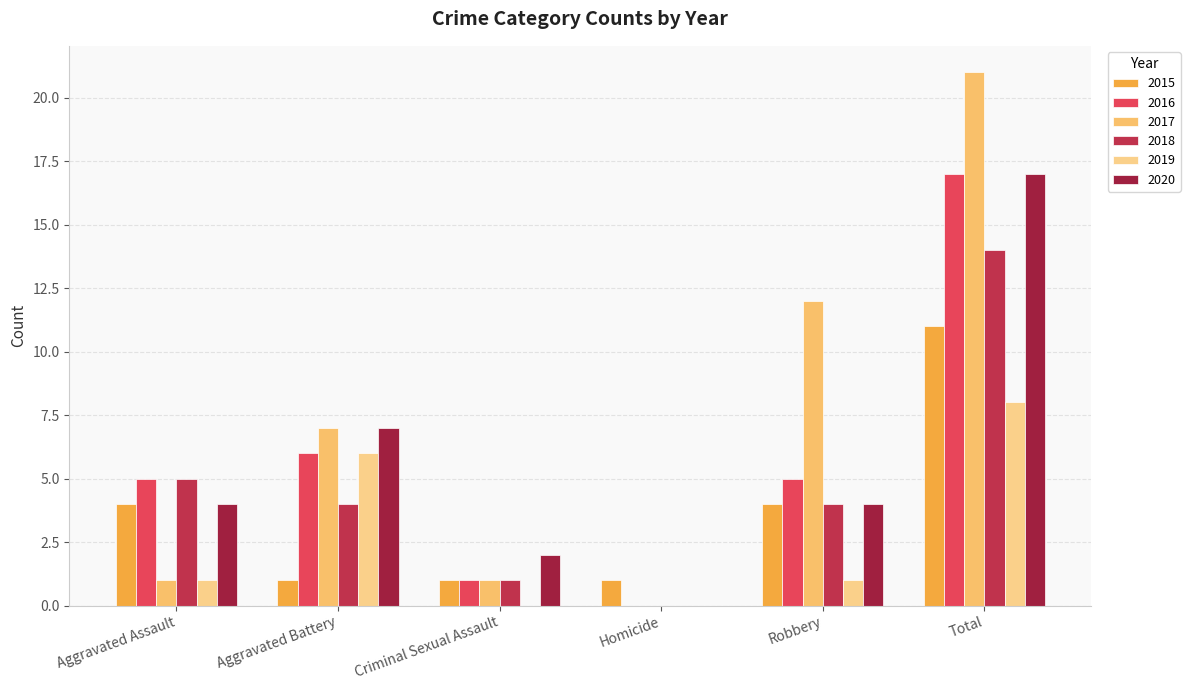

The 2020 series shows 10 at Aggravated Battery. True or false?

False